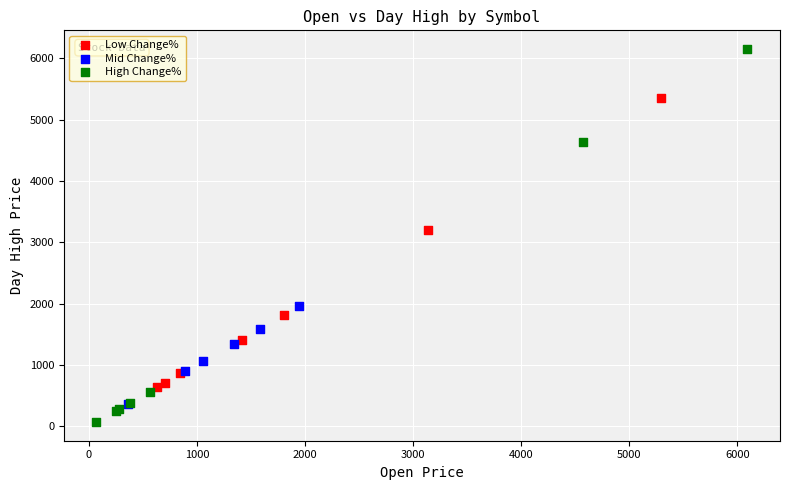

Which series has the largest Y range (max minus min)?

High Change%